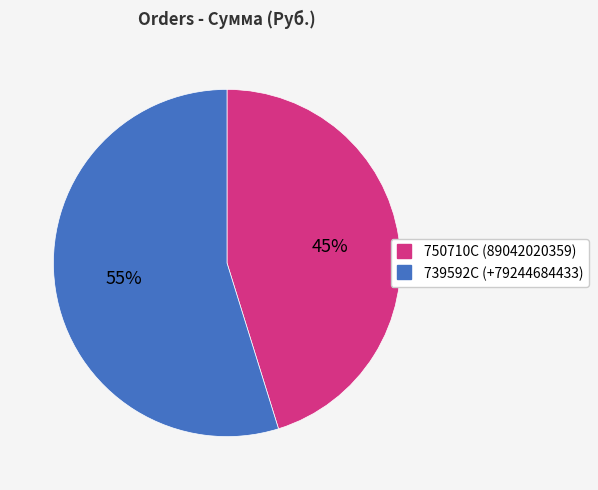

Which has a higher value, 750710C or 739592C?

739592C